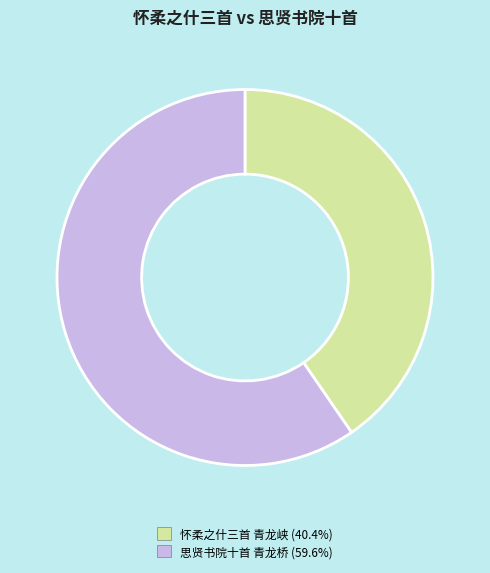

Rank the categories by value from highest to lowest.

思贤书院十首 青龙桥, 怀柔之什三首 青龙峡